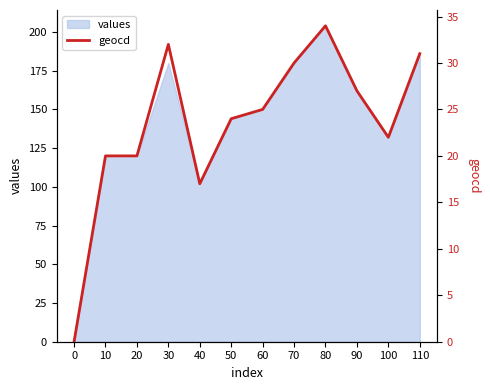

True or false: values has a value of 132 at 100.

True